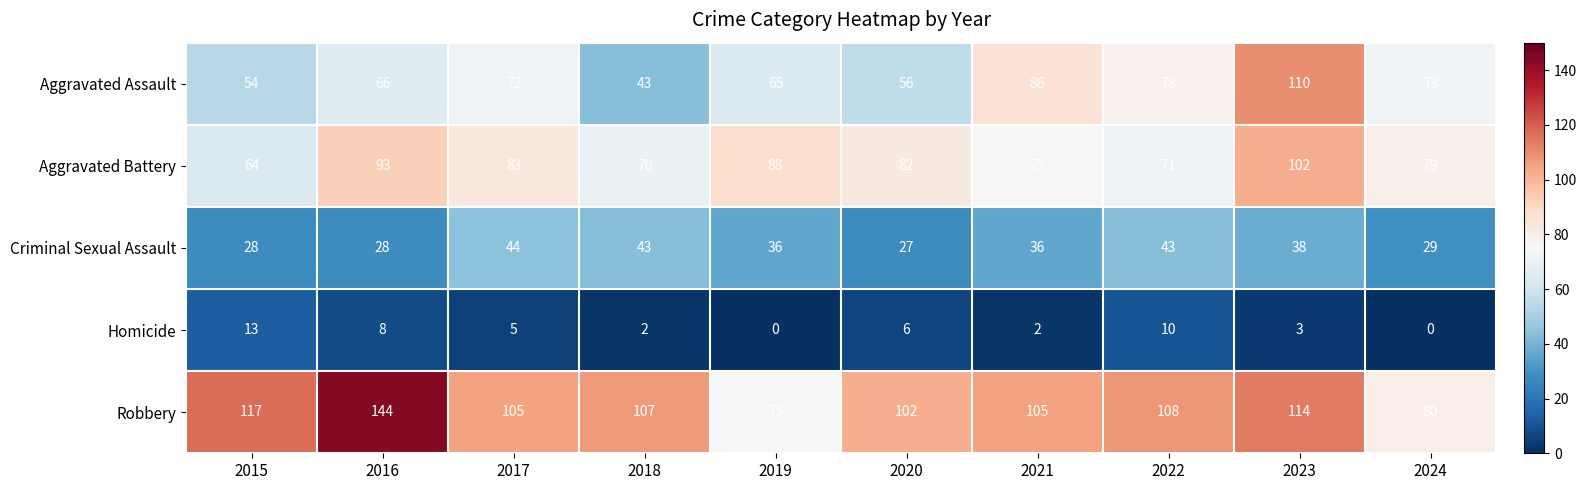

The value of Criminal Sexual Assault at 2018 is 43. True or false?

True